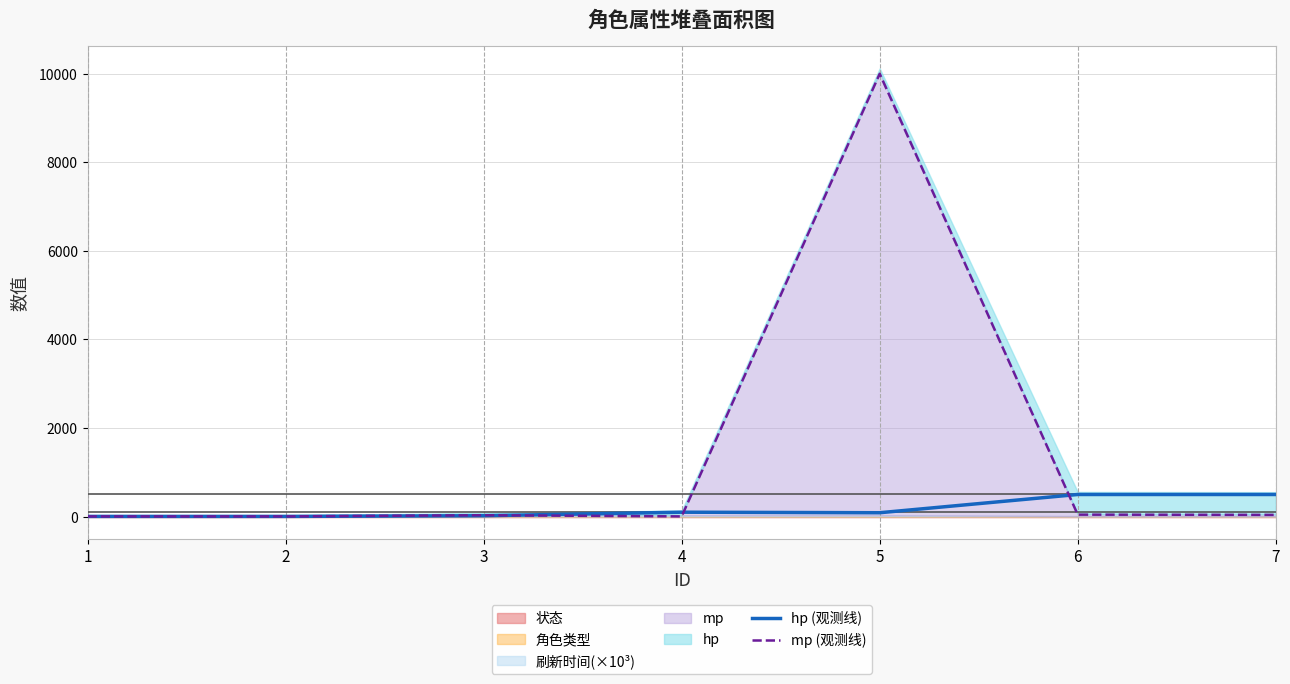

List the labels in order of mp (观测线) value, smallest first.

1, 2, 4, 3, 7, 6, 5